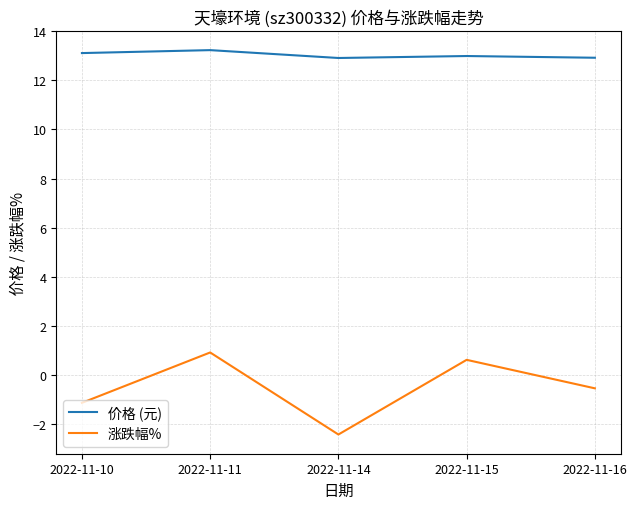

How many series are shown in this chart?

2